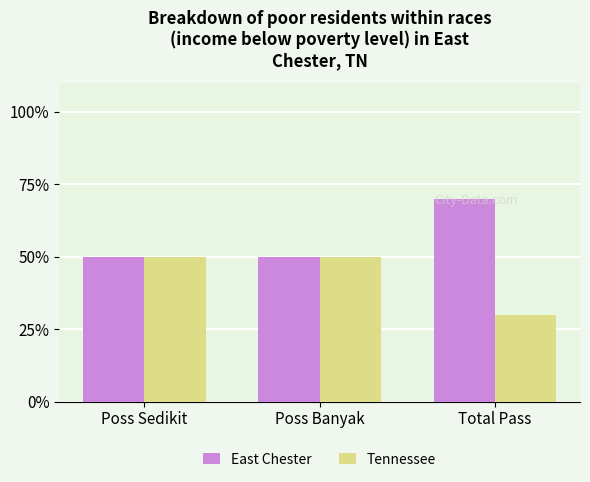

The East Chester series shows 70 at Total Pass. True or false?

True